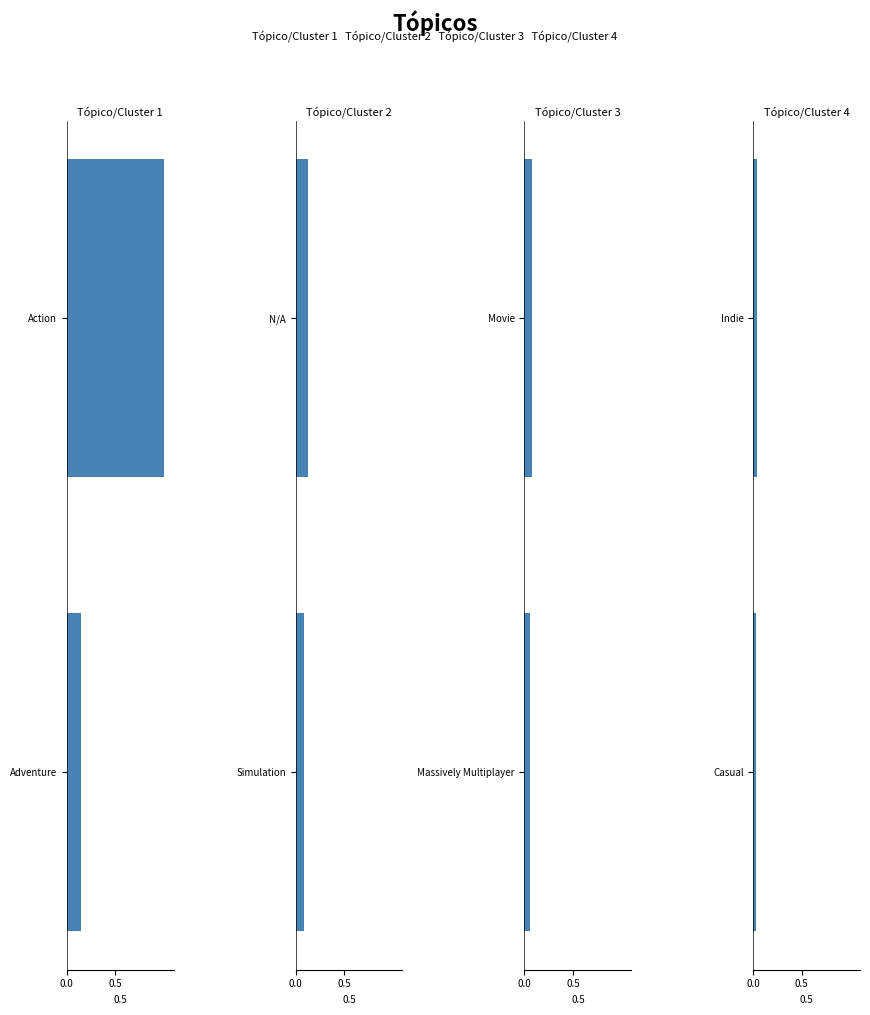

What is the sum of all Tópico/Cluster 3 values?

0.1